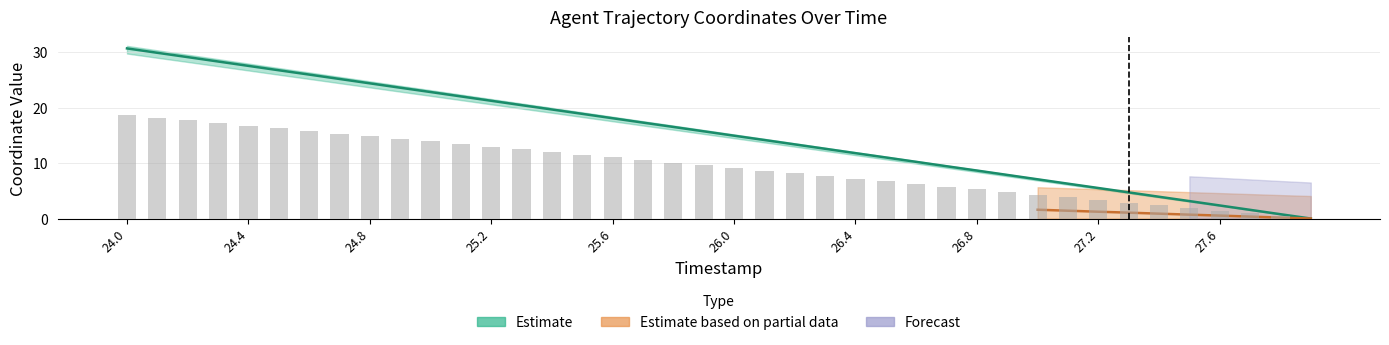

What is the label of the 3rd bar from the left?

24.2